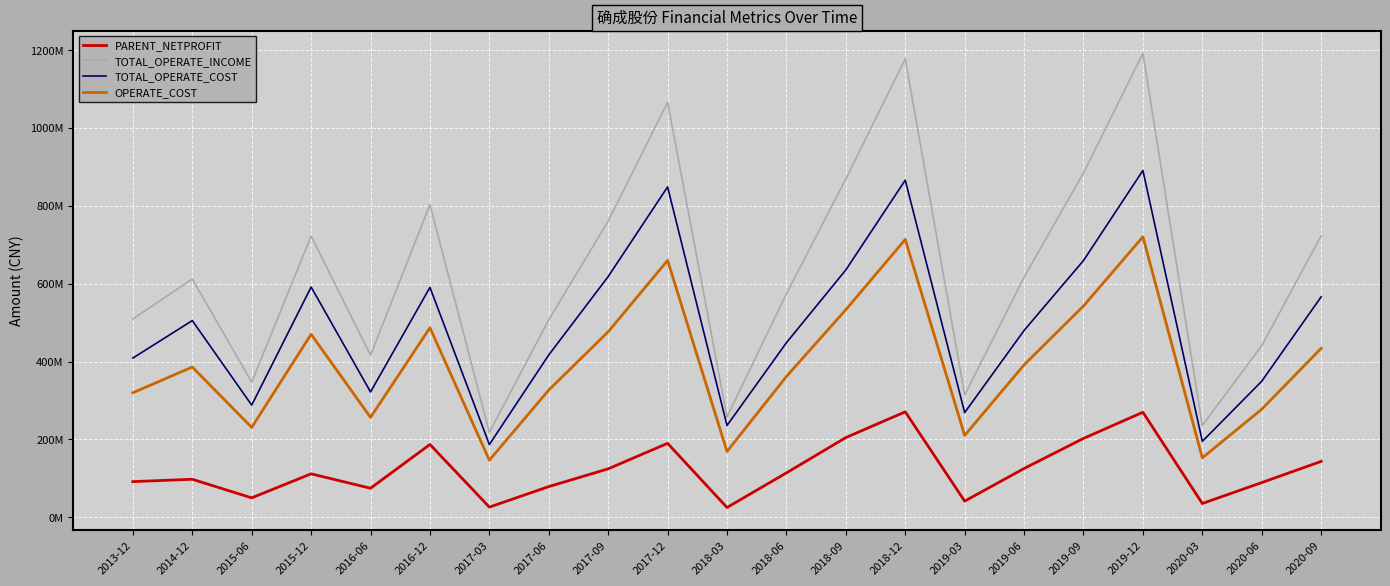

Which series has the largest total across all categories?

TOTAL_OPERATE_INCOME